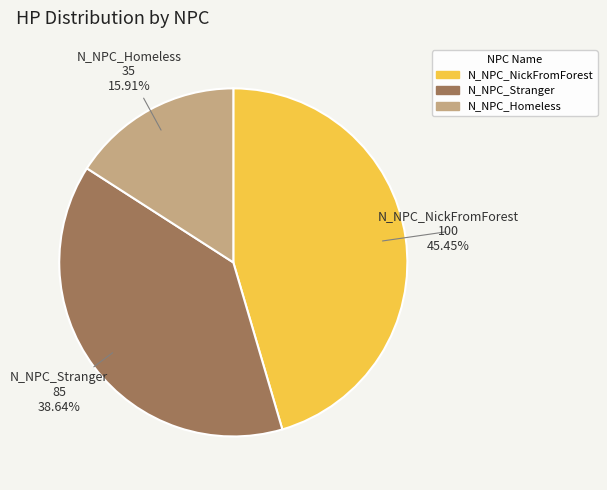

True or false: N_NPC_Homeless accounts for 16% of the total.

True